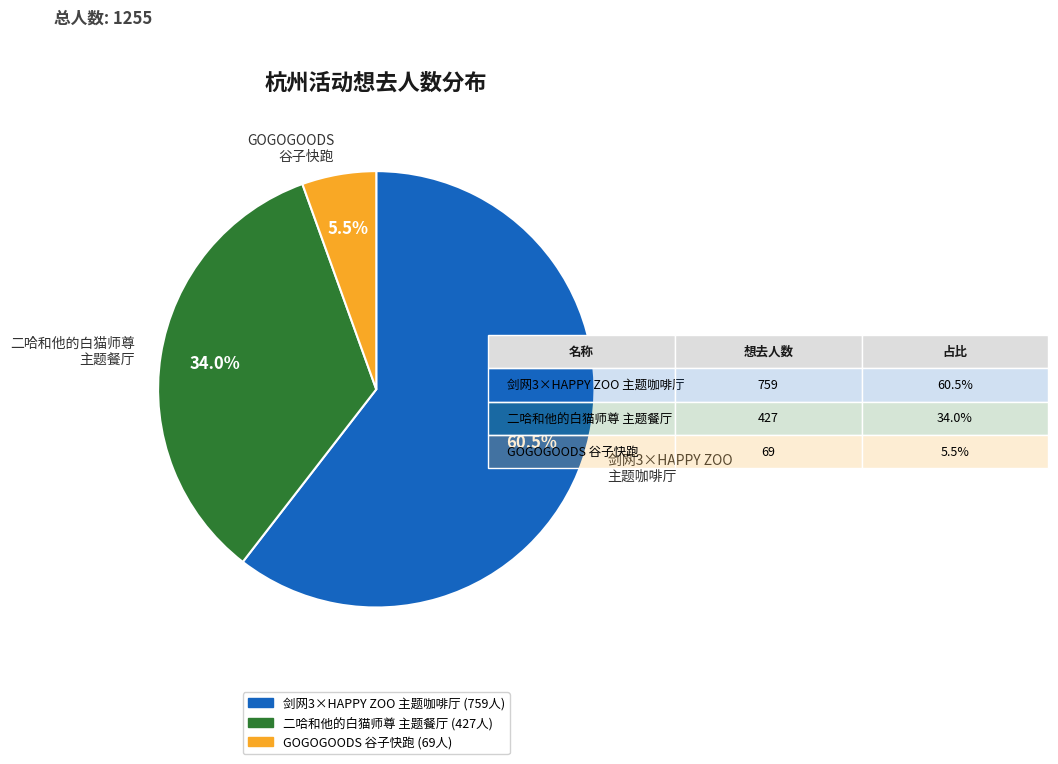

Between 剑网3×HAPPY ZOO 主题咖啡厅 and GOGOGOODS 谷子快跑, which is larger?

剑网3×HAPPY ZOO 主题咖啡厅